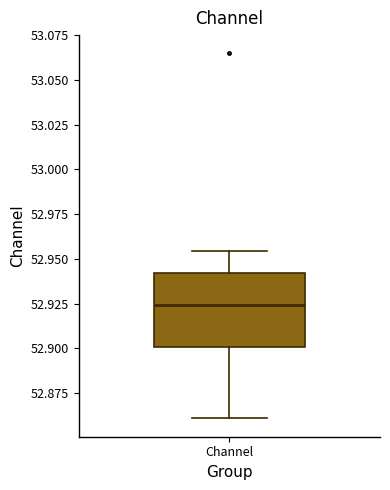

Transcribe this box plot: give where the median line is, the range the box spans, and where the two whiskers end, as read against the y-axis. The values are not printed on the chart, so give them approximately, as read against the axis.

median 52.925, box 52.900 to 52.940, whiskers 52.860 to 52.955